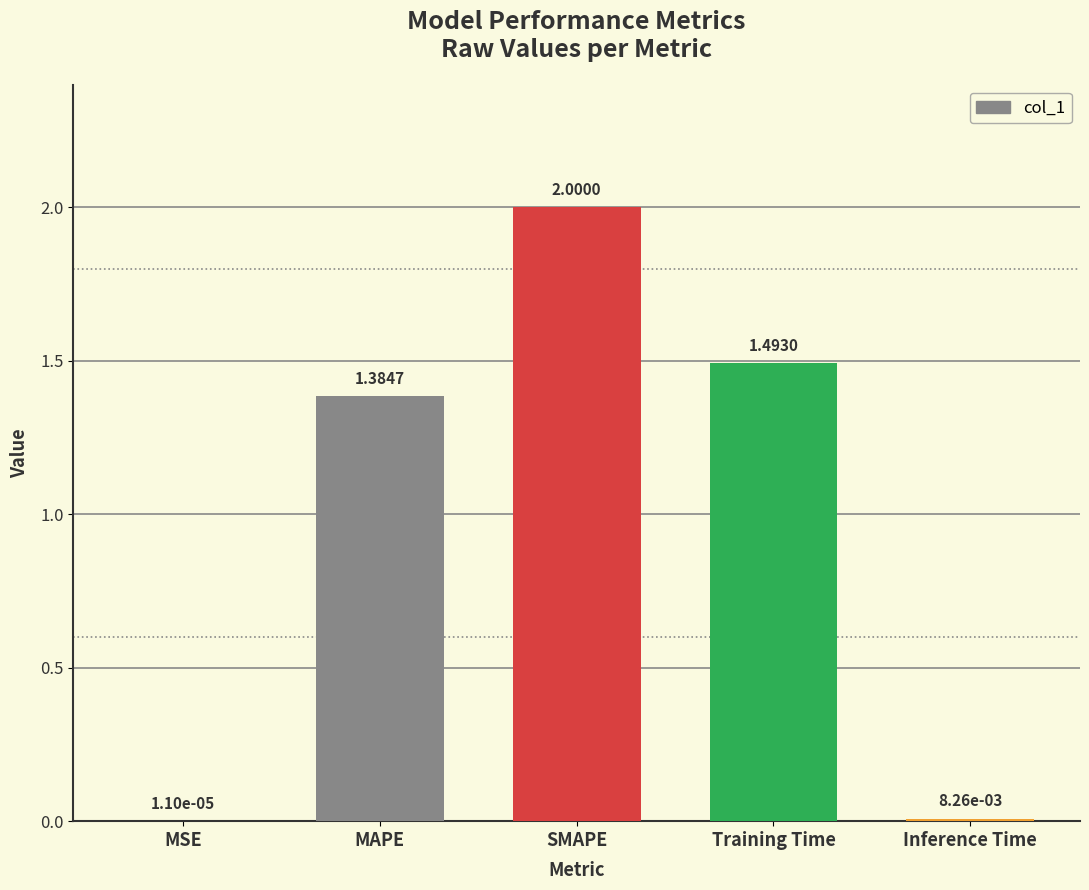

What is the difference between the values at MAPE and Training Time?

0.1